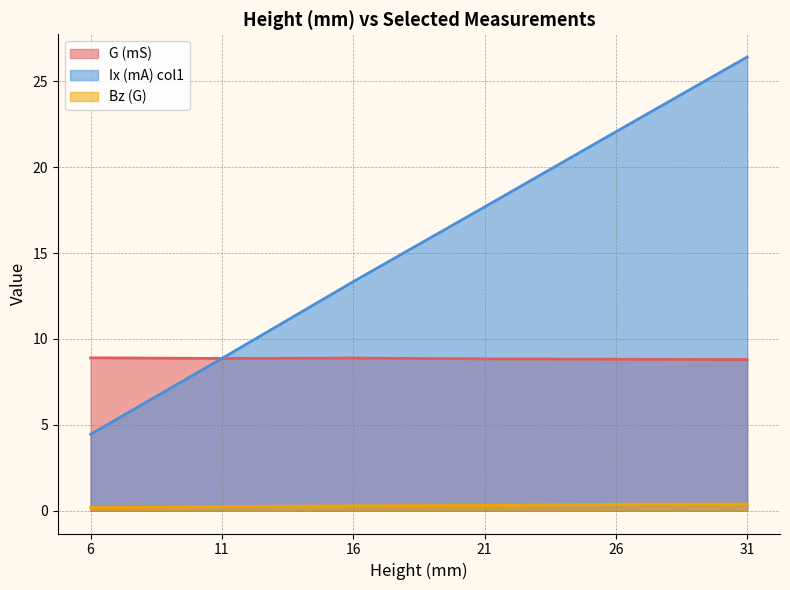

Does the chart have visible grid lines?

Yes